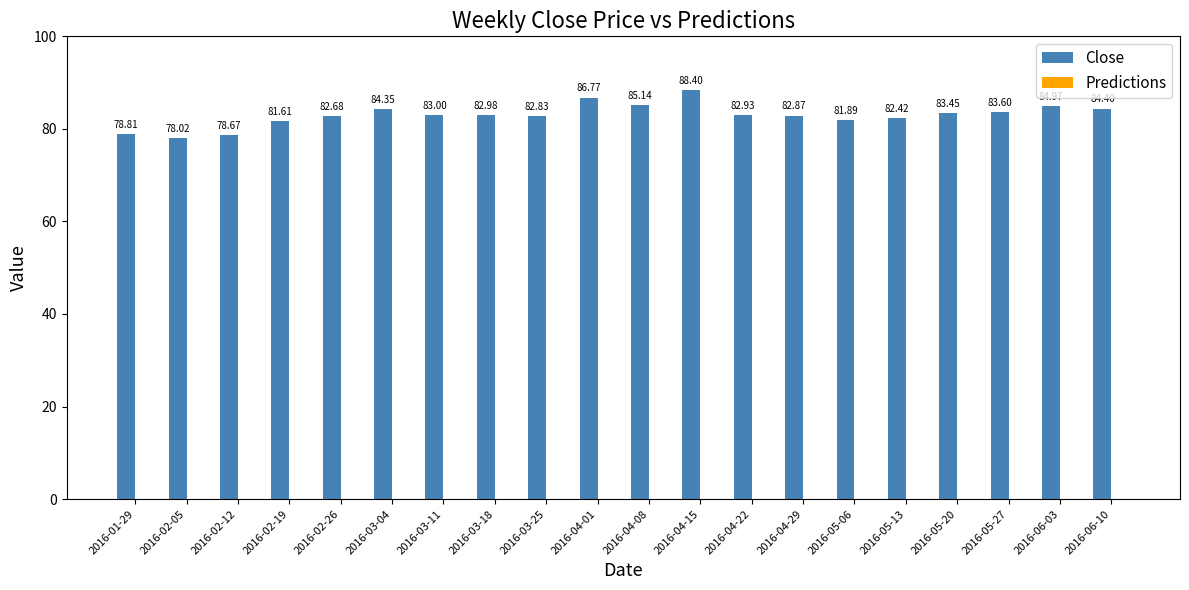

List the labels in order of value, smallest first.

2016-02-05, 2016-02-12, 2016-01-29, 2016-02-19, 2016-05-06, 2016-05-13, 2016-02-26, 2016-03-25, 2016-04-29, 2016-04-22, 2016-03-18, 2016-03-11, 2016-05-20, 2016-05-27, 2016-03-04, 2016-06-10, 2016-06-03, 2016-04-08, 2016-04-01, 2016-04-15